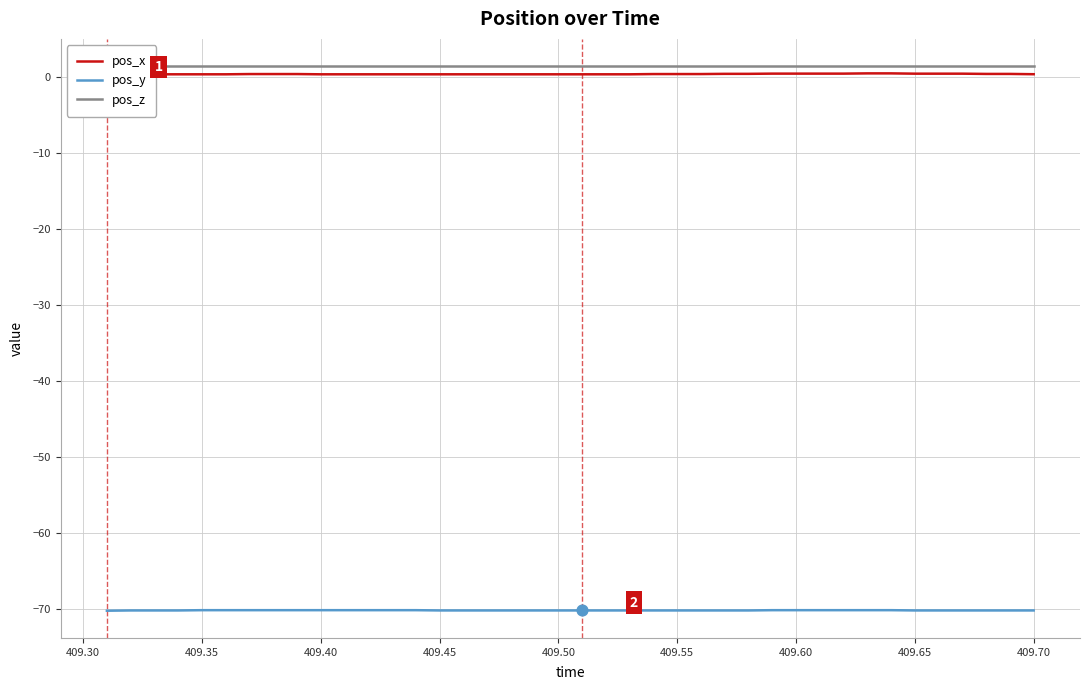

Which series has the largest Y range (max minus min)?

pos_x